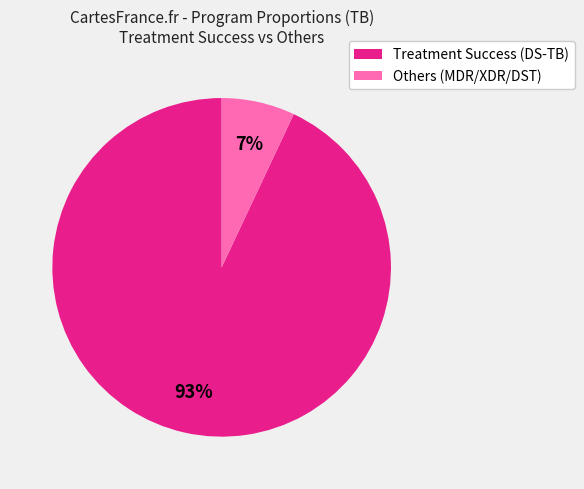

Does any single category account for the majority?

Yes